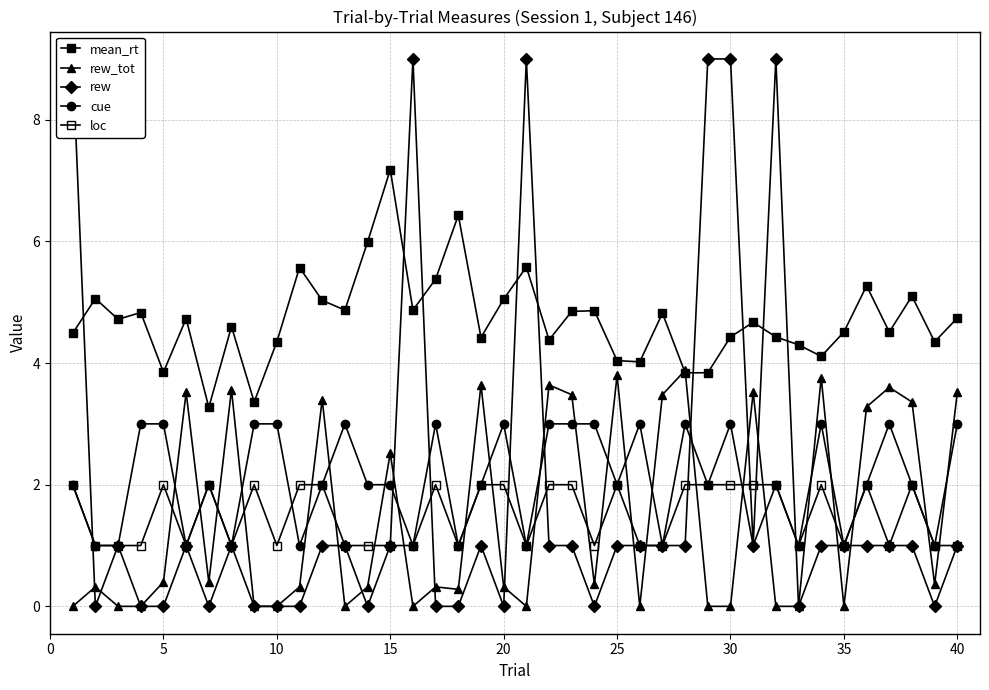

Count the number of data series in this chart.

5